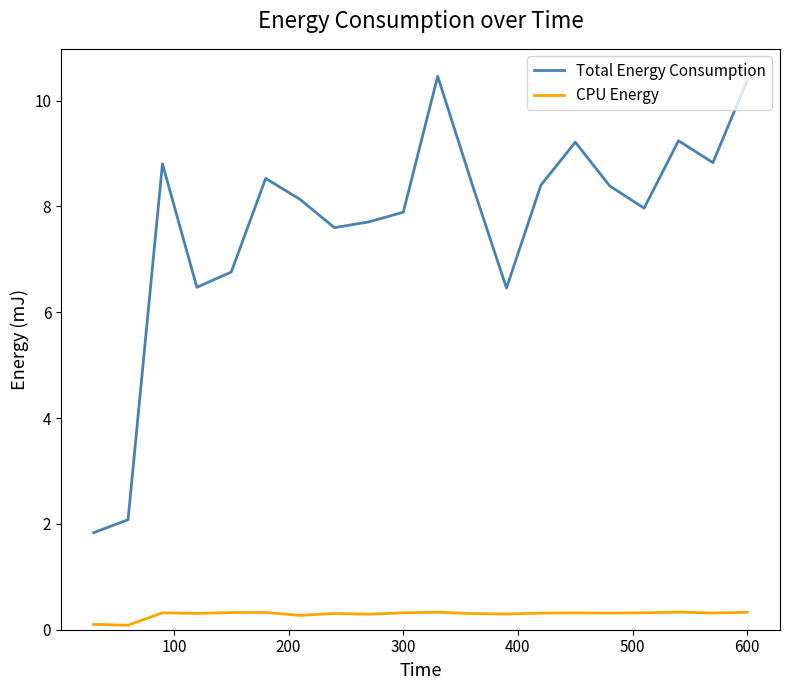

Which series has the largest total across all categories?

Total Energy Consumption